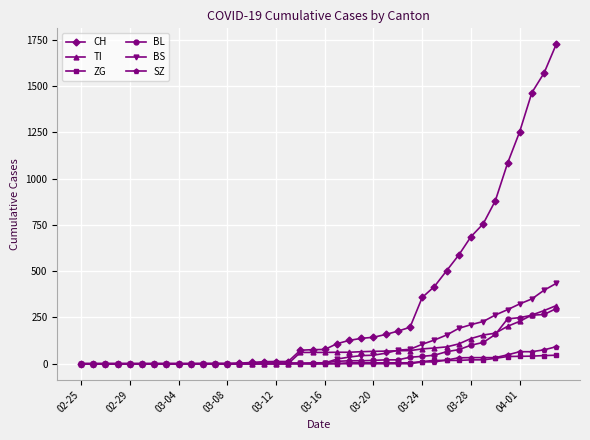

Which series has the widest spread of values?

CH